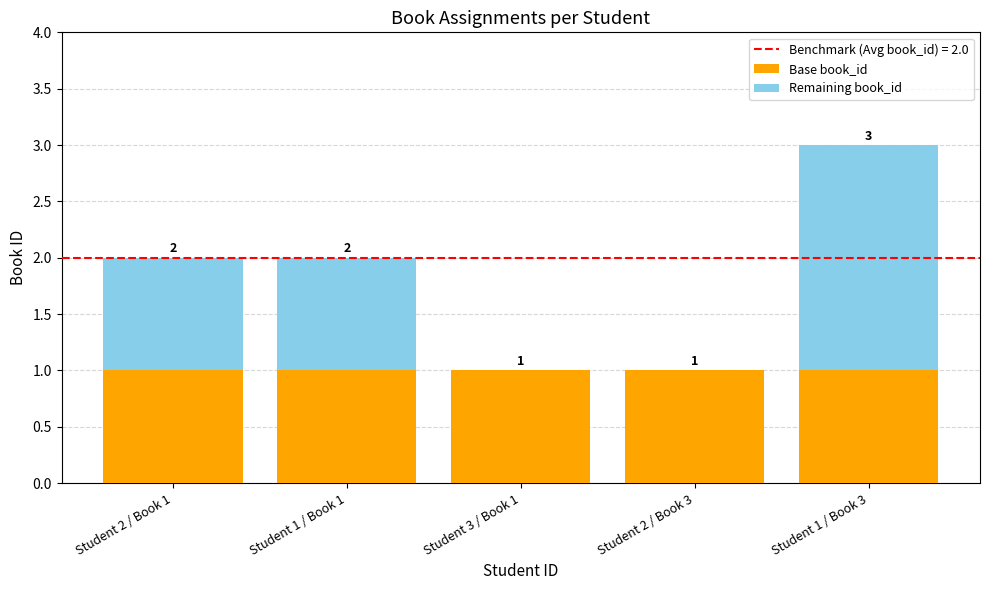

Does the chart contain stacked bars?

Yes